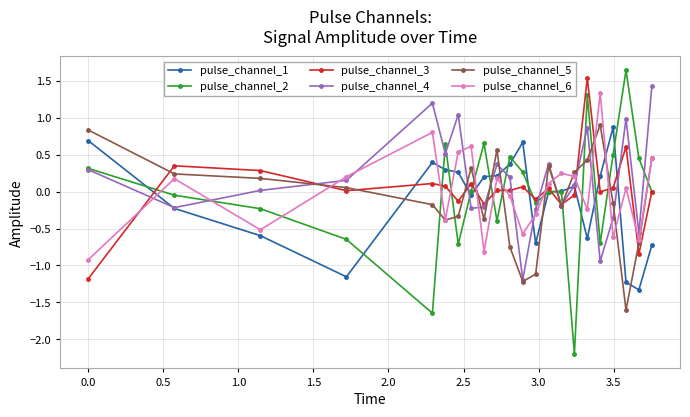

True or false: pulse_channel_4 has more than 1 points higher than both neighbors.

True